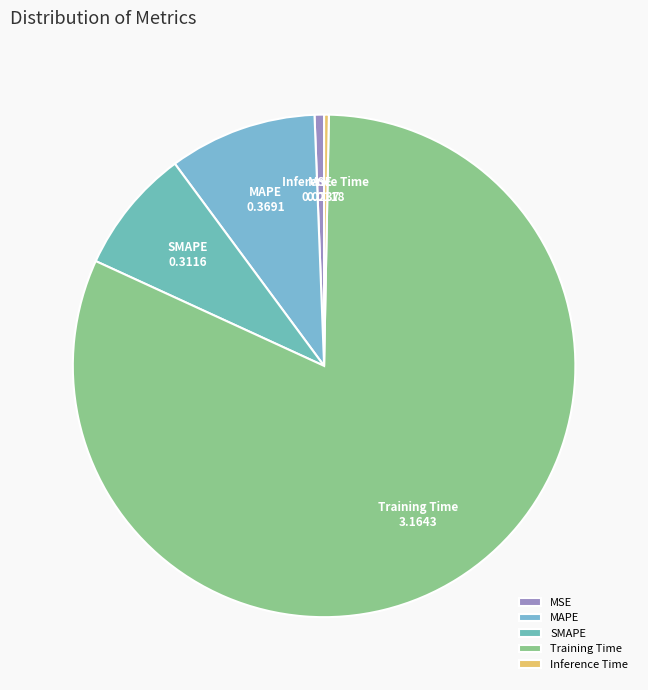

Combined, do MSE and SMAPE account for over 50%?

No